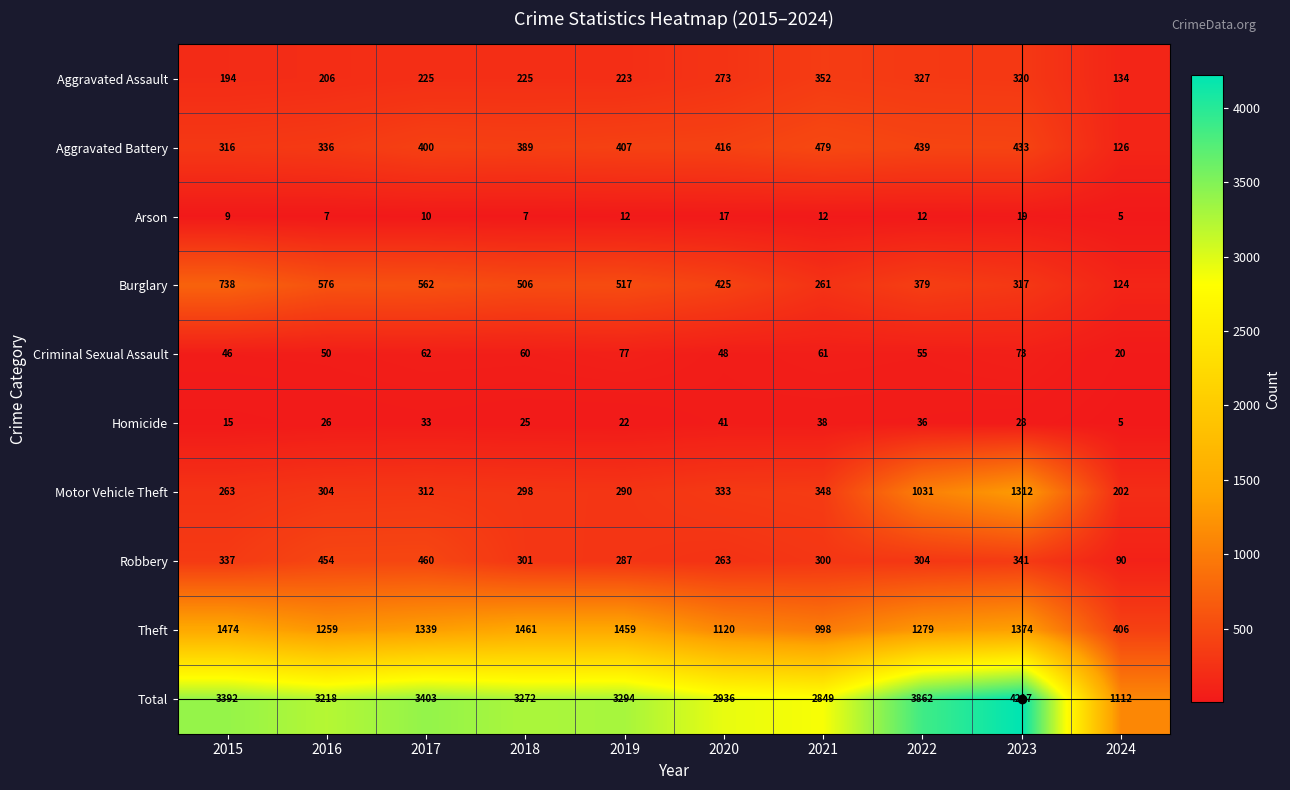

Which series has the largest total across all categories?

Total